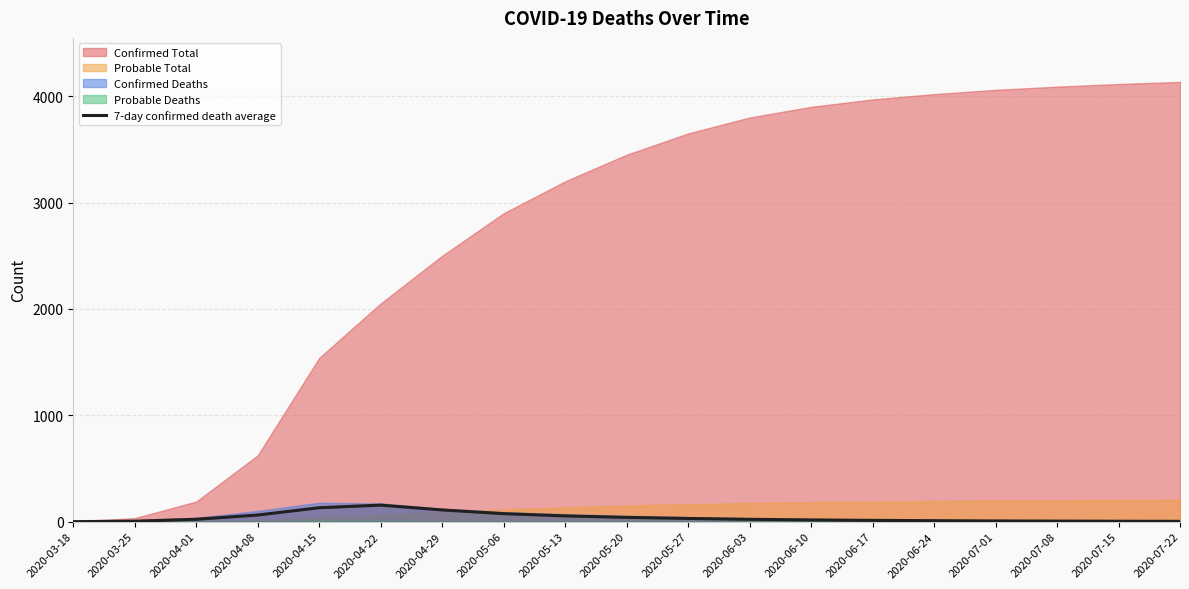

The chart shows a value of 37.5 at 2020-04-01. True or false?

False